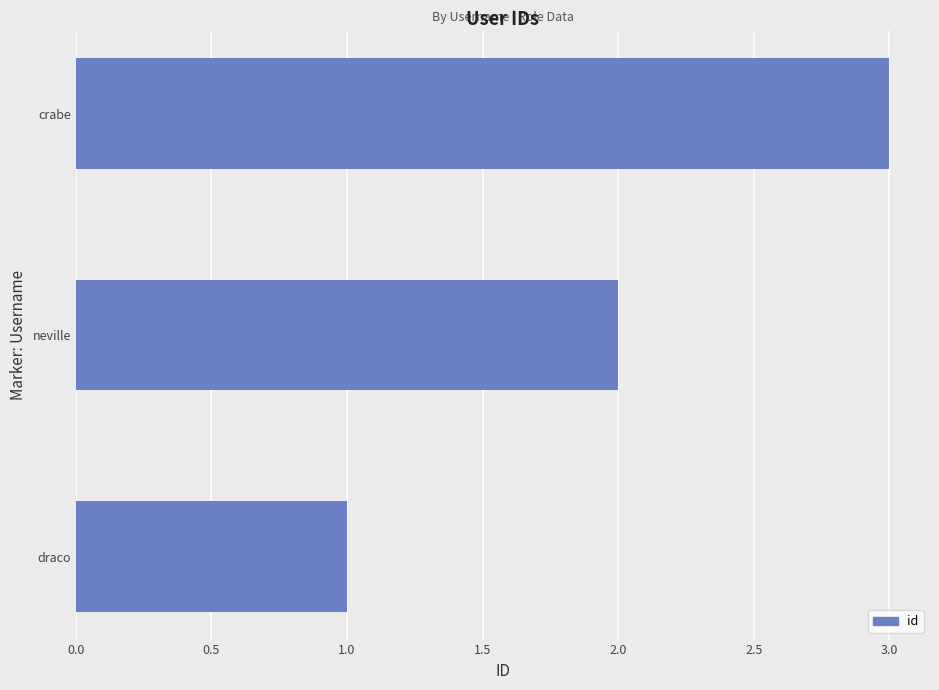

Which label corresponds to the largest value in the chart?

crabe